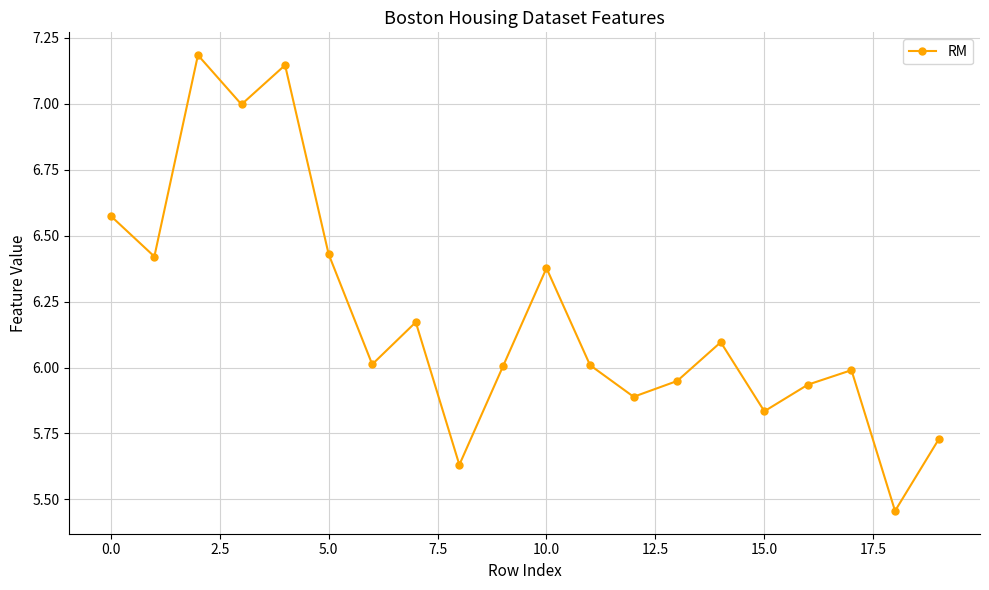

How many lines are shown in the chart?

1